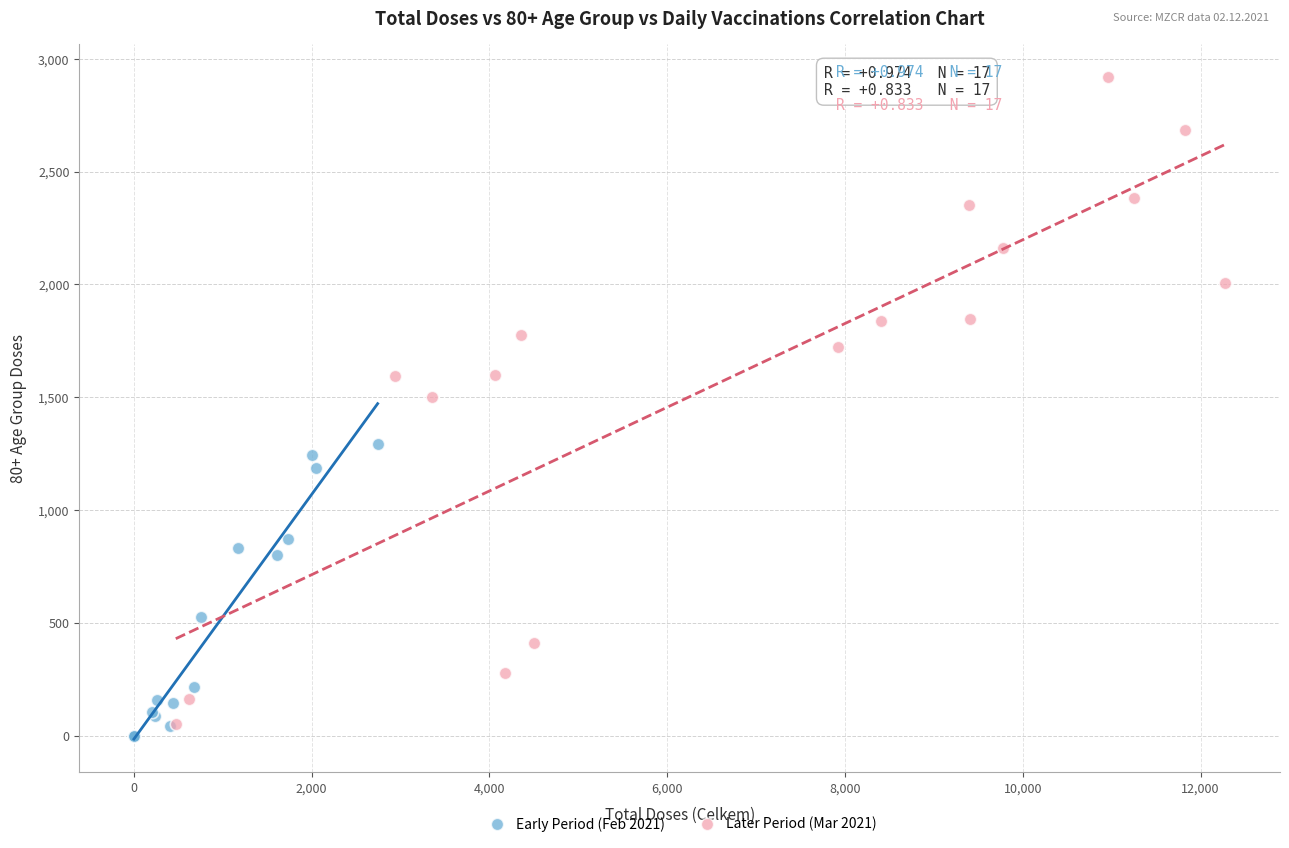

Which series has the largest Y range (max minus min)?

Later Period (Mar 2021)